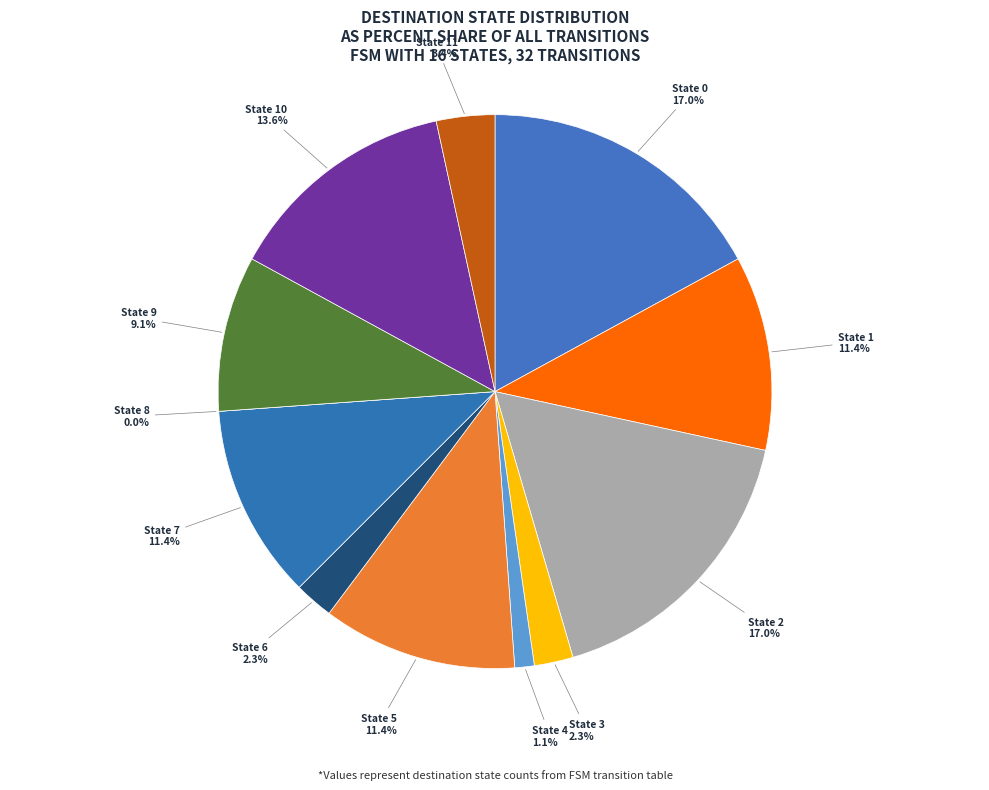

Which has a higher value, State 6 or State 0?

State 0